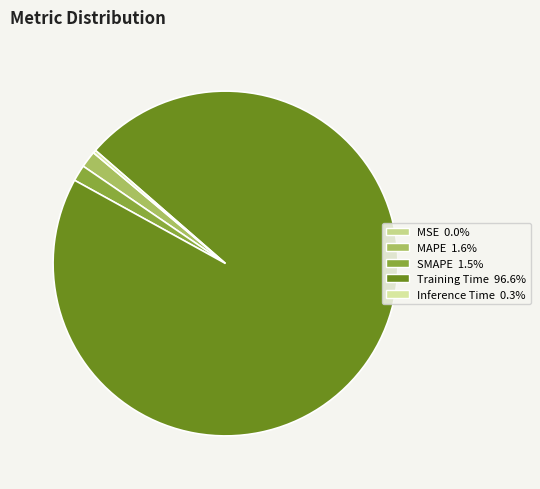

What percentage do MAPE and SMAPE together represent?

3.1%